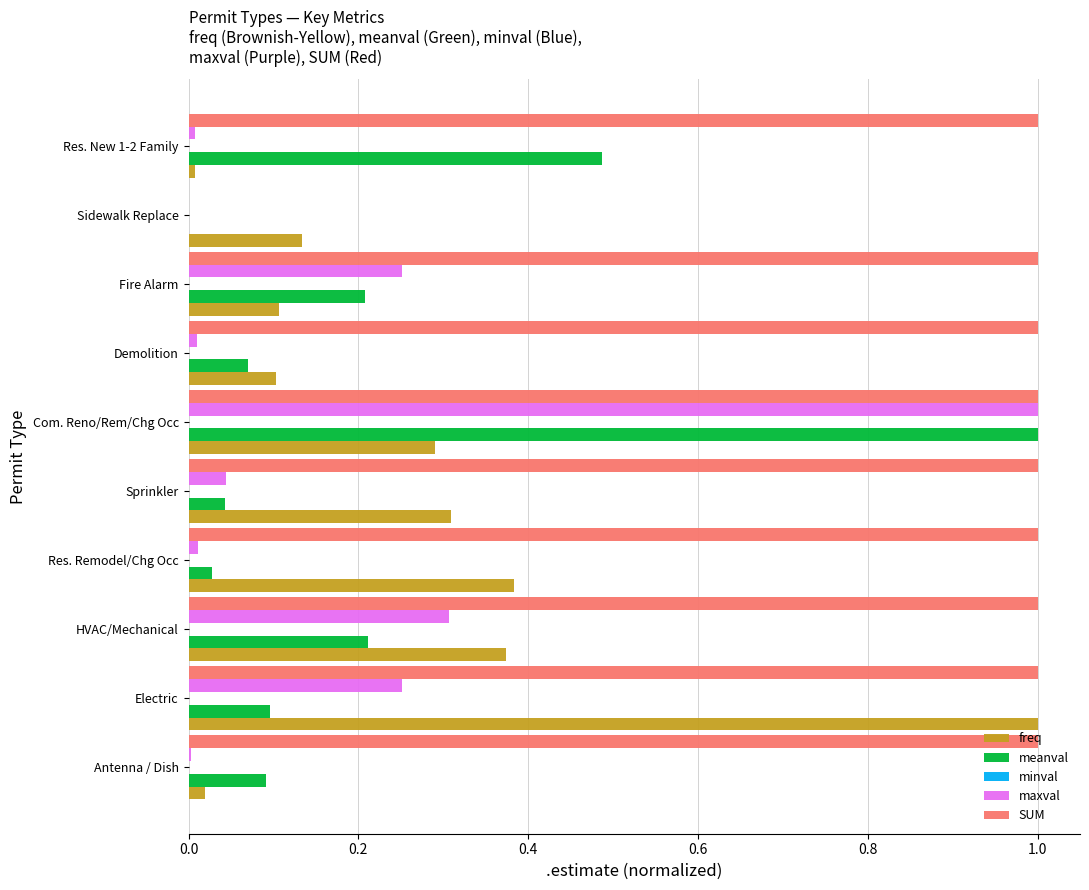

What is the total value across all series at Com. Reno/Rem/Chg Occ?

3.3